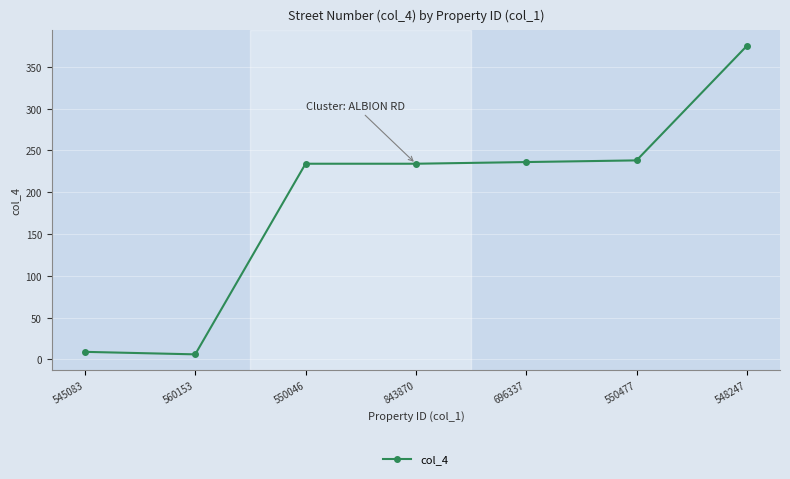

What is the change in value from 545083 to 550477?

+229